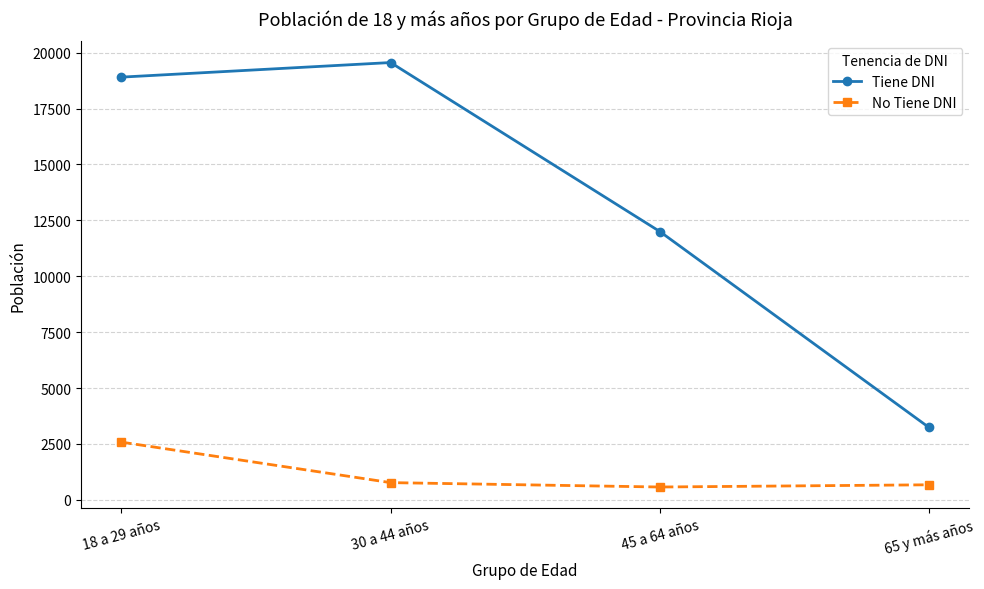

Reading right to left, list all the values displayed in this chart.

Tiene DNI: 3238	12002	19558	18906
No Tiene DNI: 675	576	772	2583